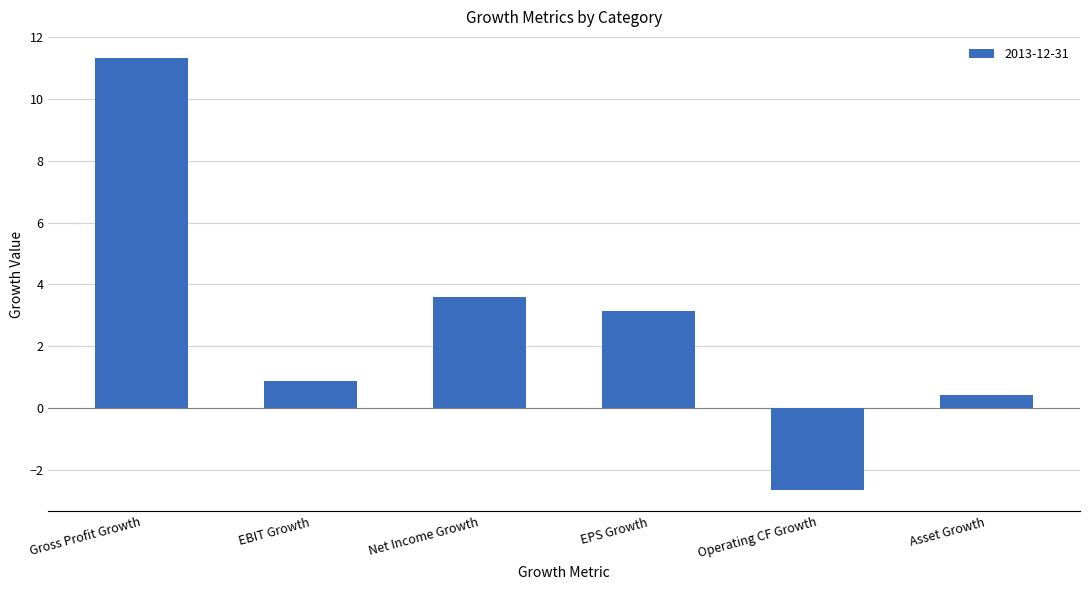

Reading left to right, what are all the values shown in this chart?

Gross Profit Growth=11.3	EBIT Growth=0.9	Net Income Growth=3.6	EPS Growth=3.1	Operating CF Growth=-2.7	Asset Growth=0.4